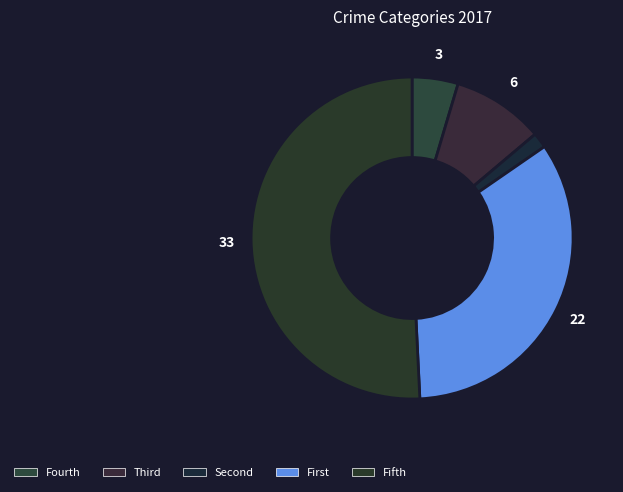

How many slices are in this pie chart?

5